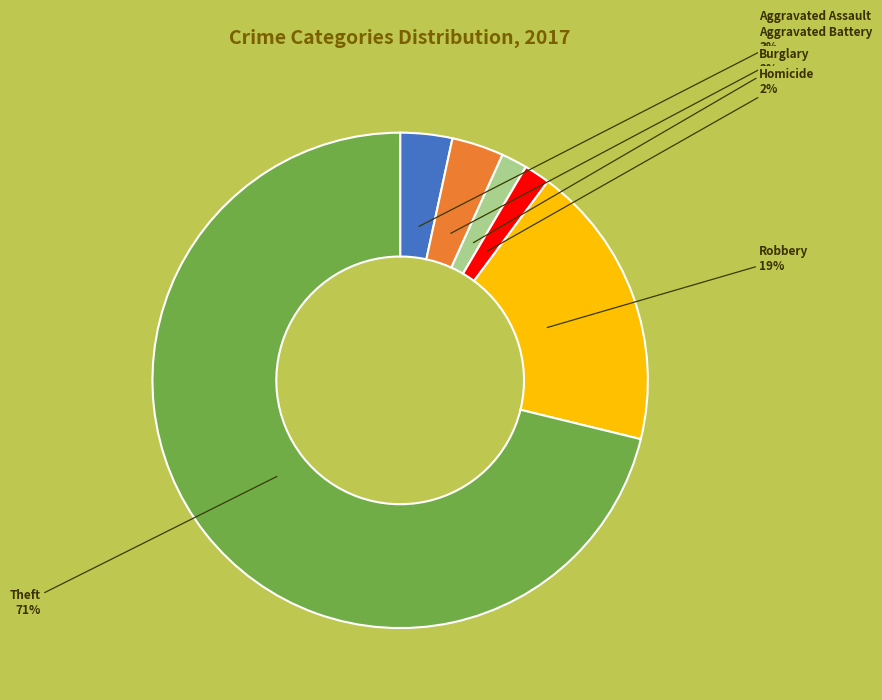

To the nearest percent, what is the average slice percentage?

14%